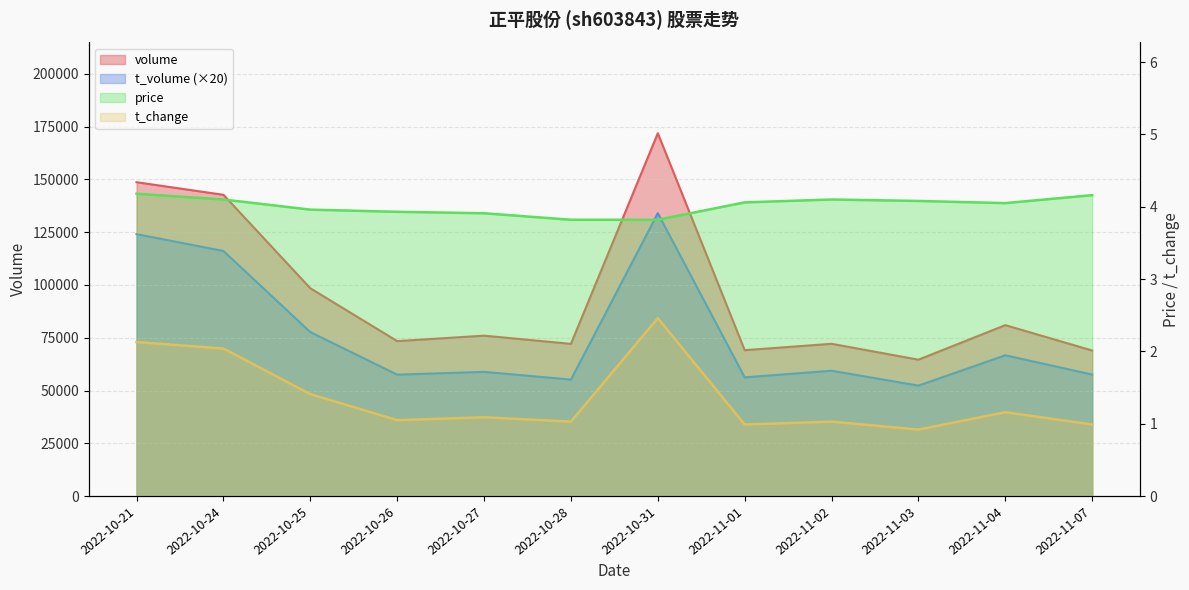

What is the difference between the price values at 2022-10-24 and 2022-10-21?

0.1